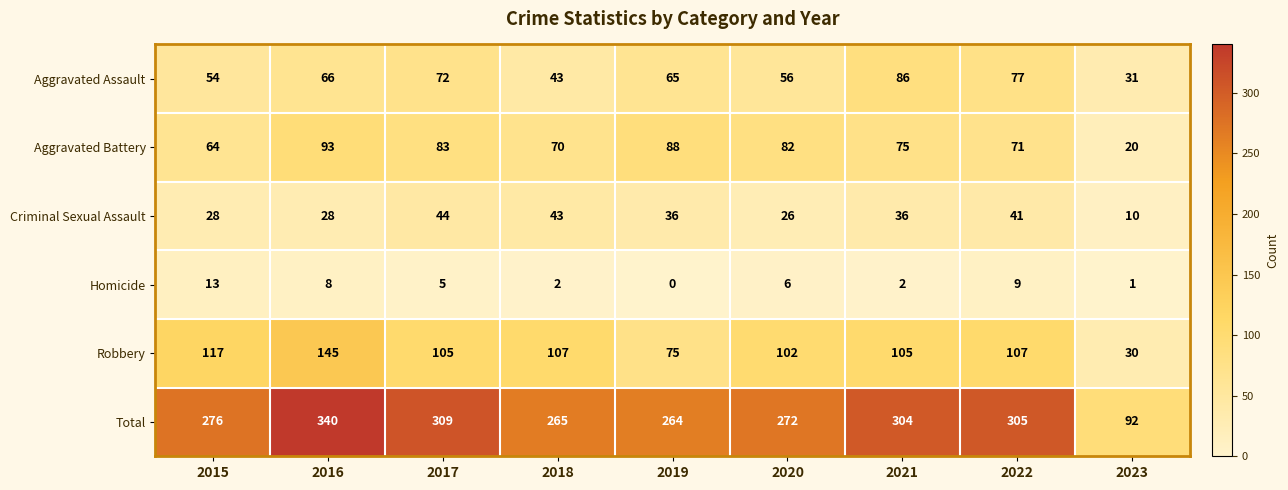

What is the difference between the maximum and minimum values in the Aggravated Assault series?

55